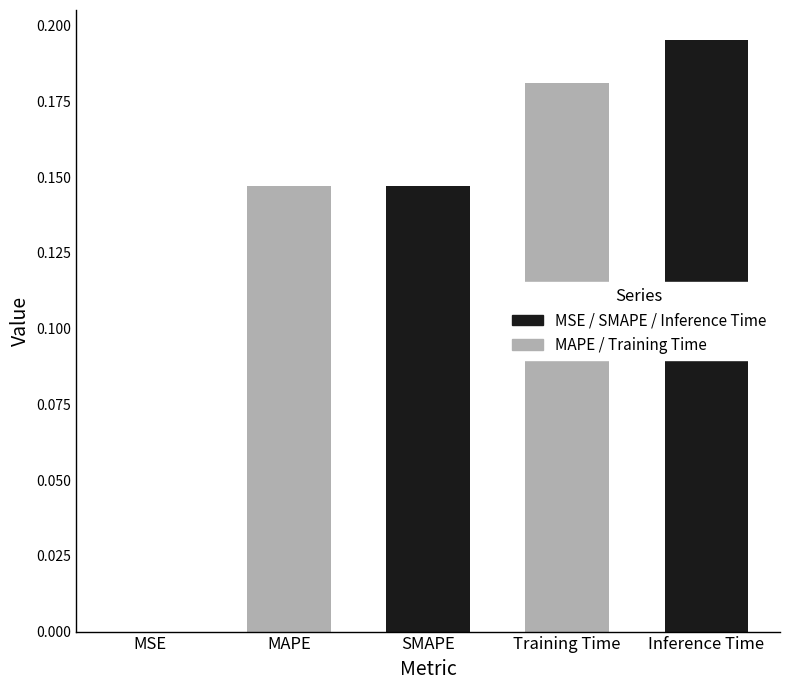

What is the change in value from MSE to SMAPE?

+0.1